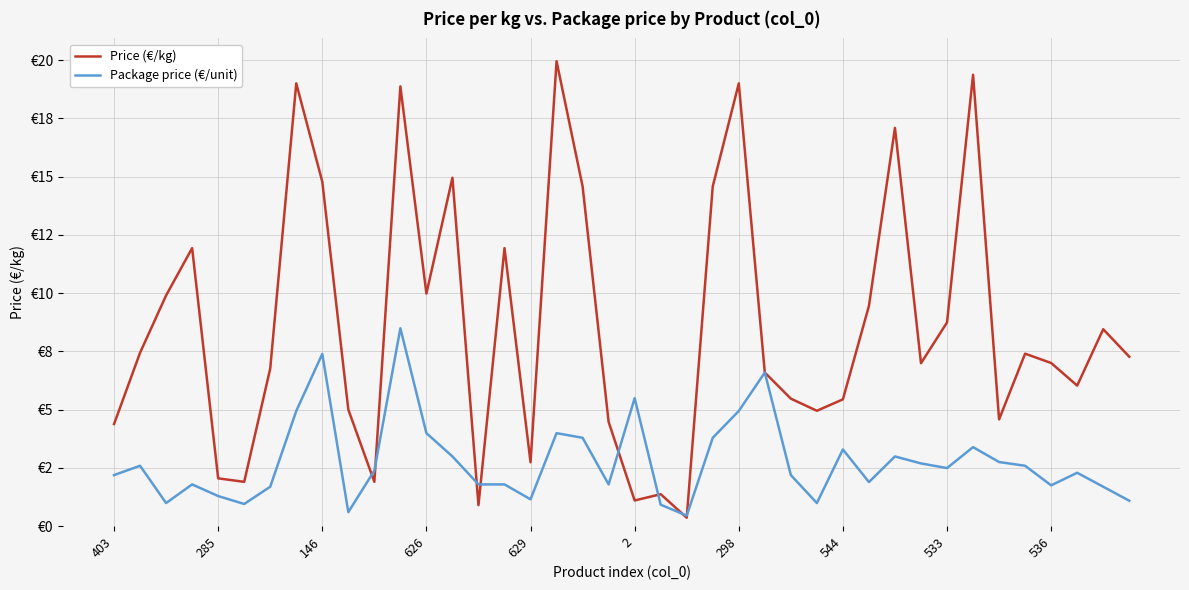

Is this an area chart (filled region under the line)?

No